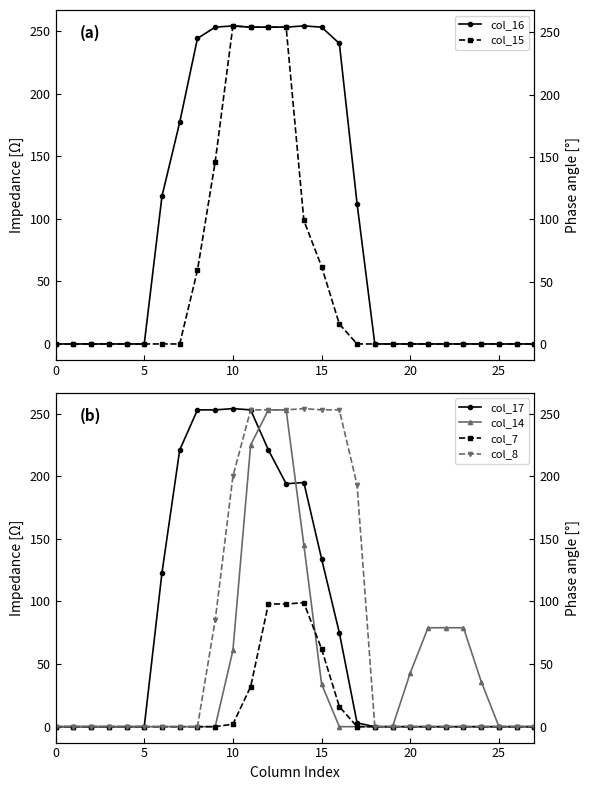

True or false: col_14 has a value of 0 at 0.

True